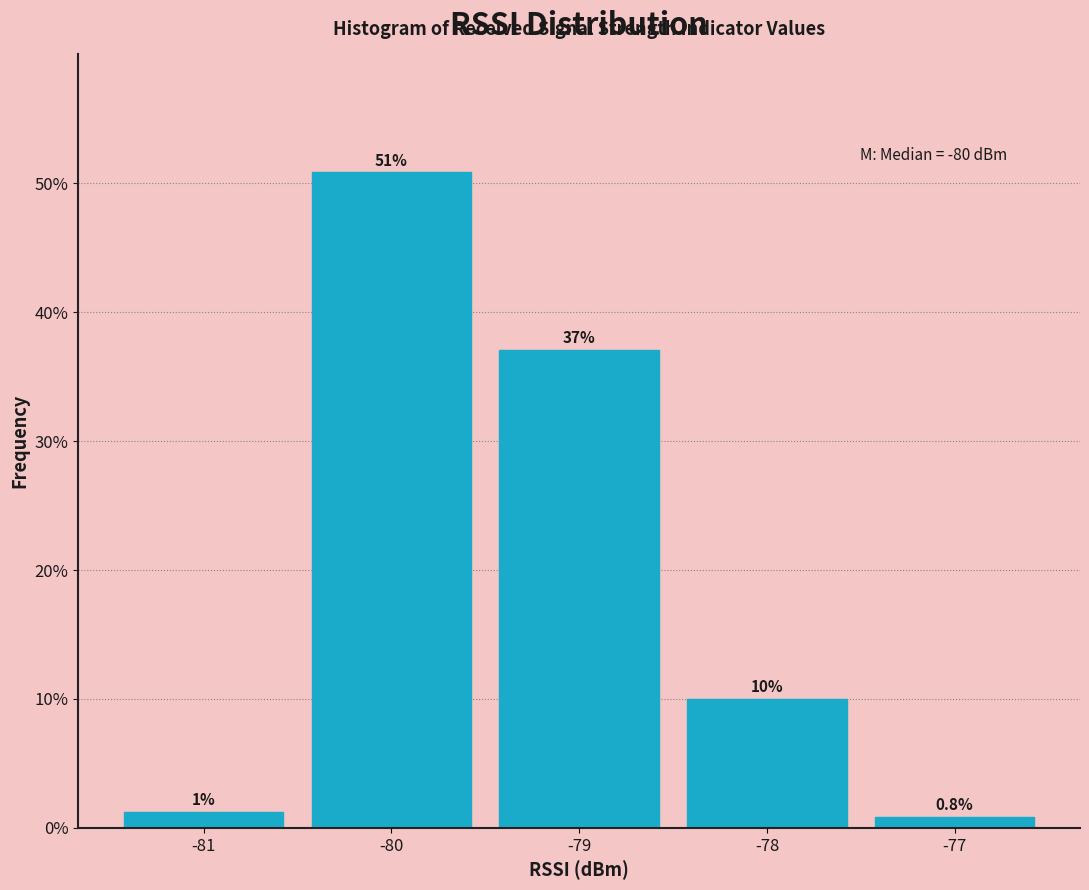

What is the average value?

20.0